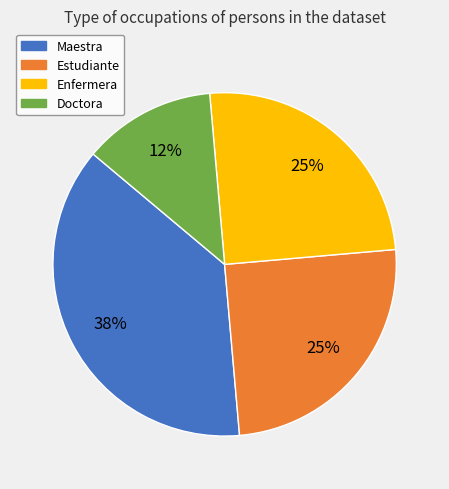

How many slices are in this pie chart?

4